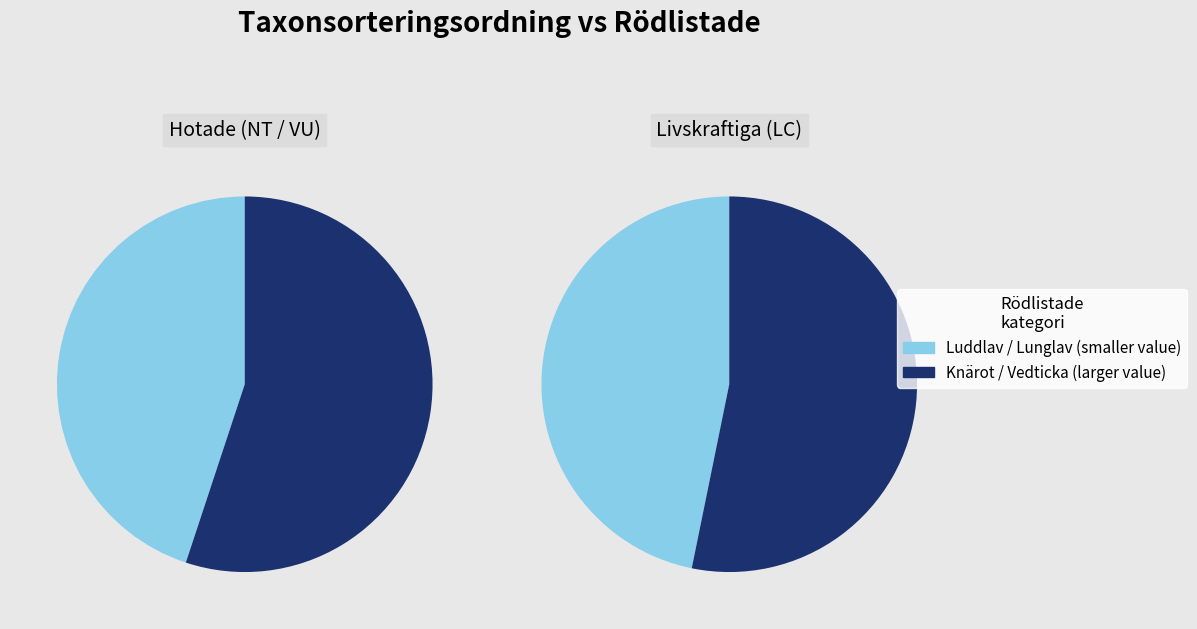

Is Lunglav the majority of the pie?

No